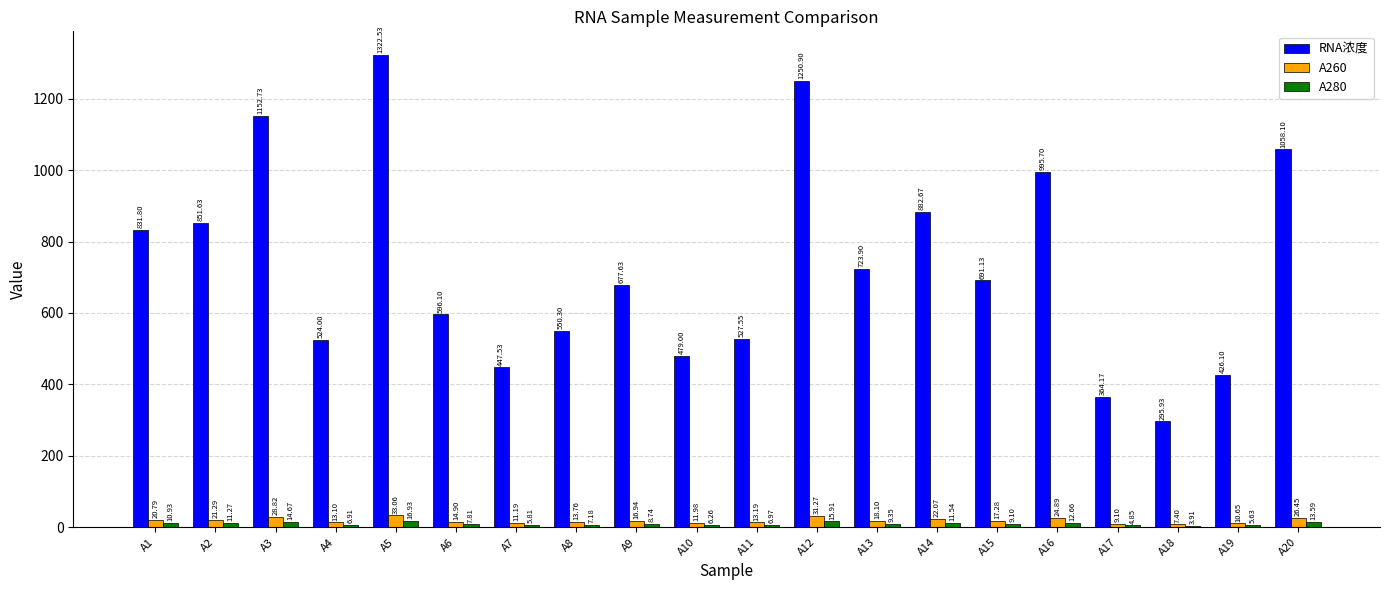

The value of RNA浓度 at A5 is 847.3. True or false?

False